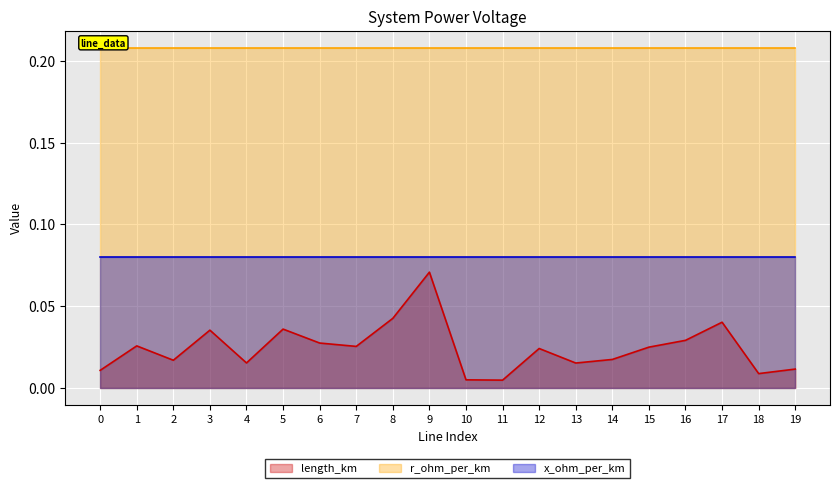

What is the difference between the maximum and second lowest values in the length_km series?

0.1